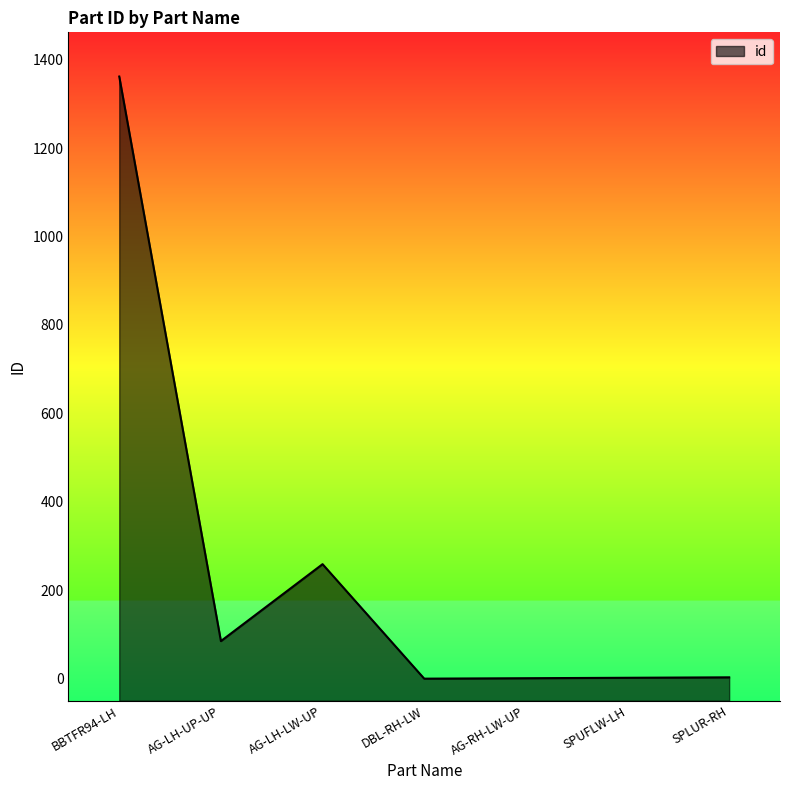

How many interior local valleys (lower than both neighbors) does the data have?

2